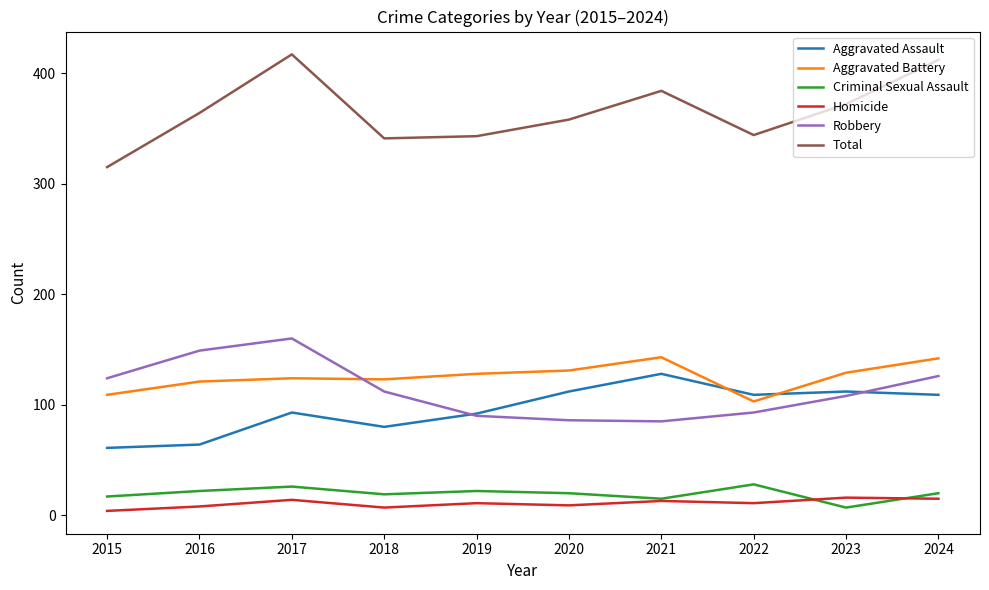

Which series has the largest total across all categories?

Total